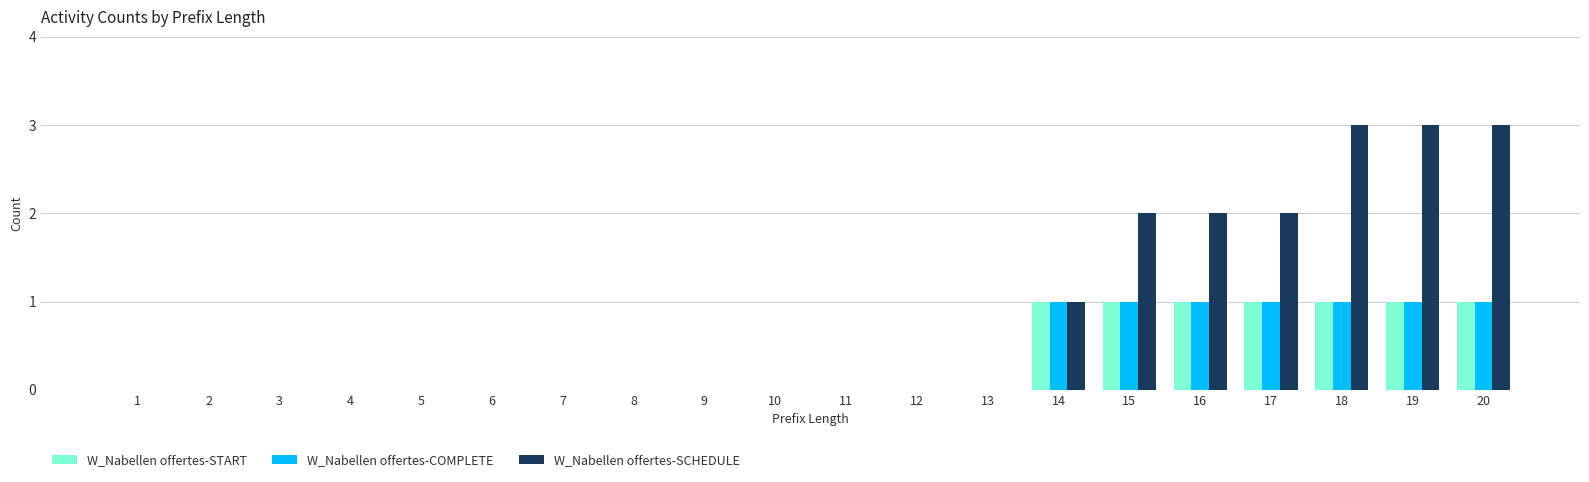

Reading right to left, what are all the values shown in this chart?

W_Nabellen offertes-START: 20=1	19=1	18=1	17=1	16=1	15=1	14=1	13=0	12=0	11=0	10=0	9=0	8=0	7=0	6=0	5=0	4=0	3=0	2=0	1=0
W_Nabellen offertes-COMPLETE: 20=1	19=1	18=1	17=1	16=1	15=1	14=1	13=0	12=0	11=0	10=0	9=0	8=0	7=0	6=0	5=0	4=0	3=0	2=0	1=0
W_Nabellen offertes-SCHEDULE: 20=3	19=3	18=3	17=2	16=2	15=2	14=1	13=0	12=0	11=0	10=0	9=0	8=0	7=0	6=0	5=0	4=0	3=0	2=0	1=0